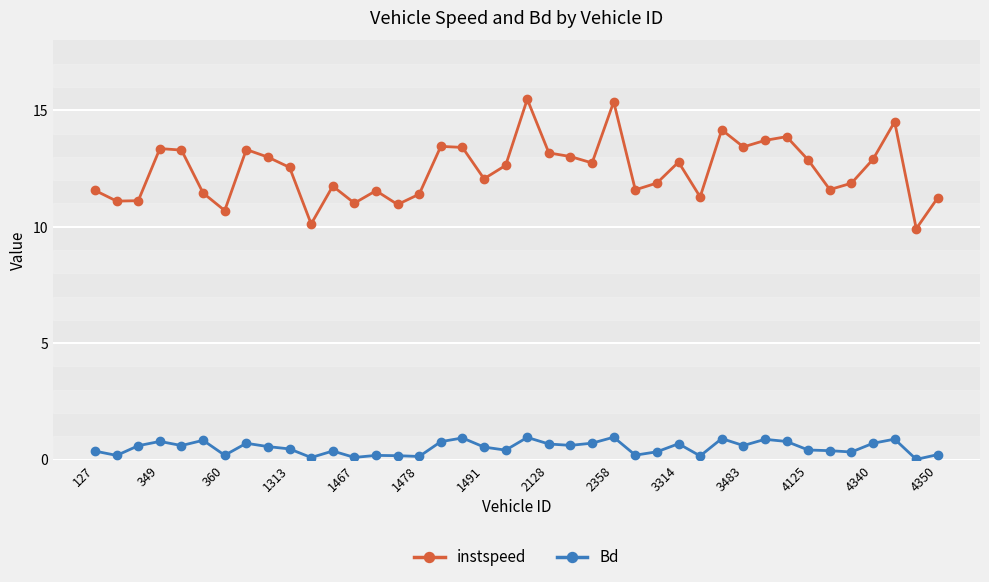

What is the sum of all instspeed values?

497.0